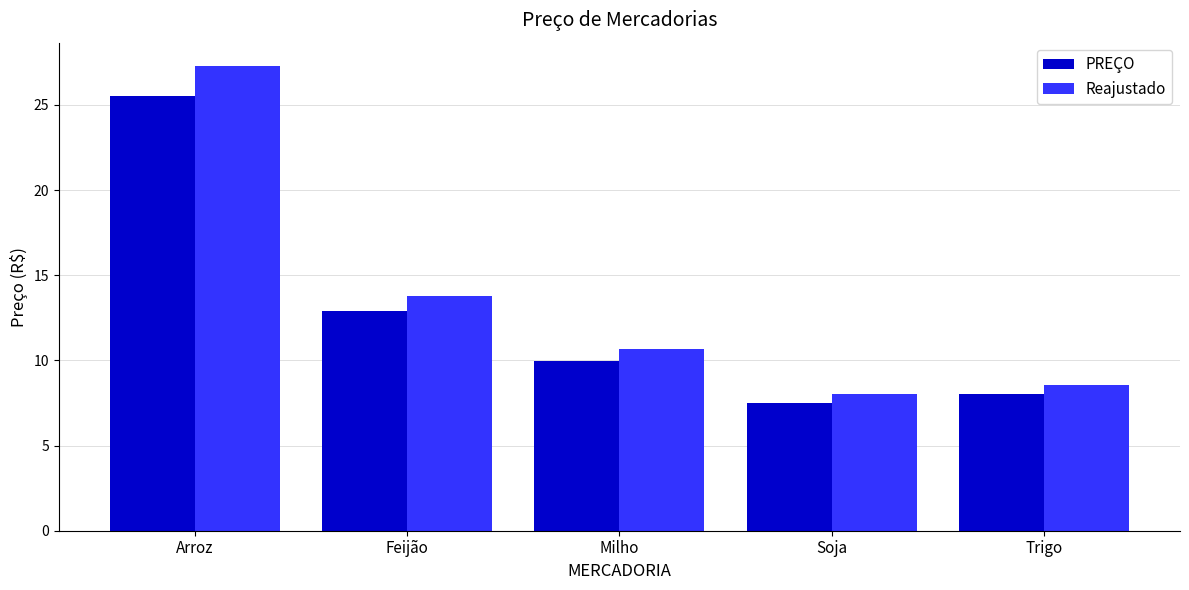

What is the difference between the highest and lowest values at Arroz?

1.8